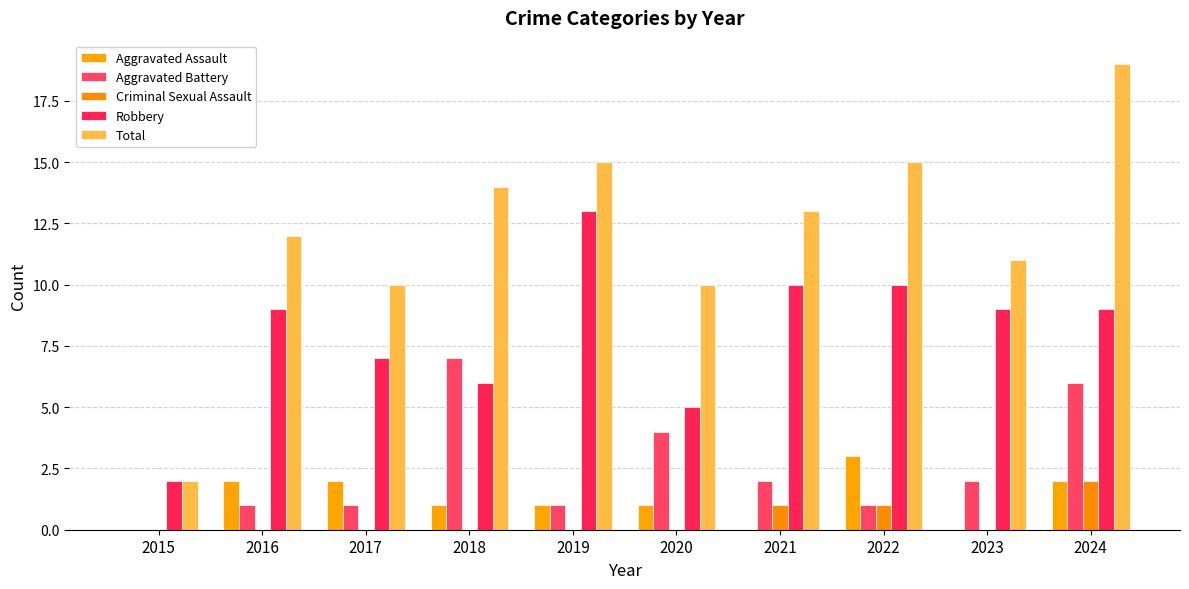

The value of Aggravated Battery at 2020 is 7. True or false?

False